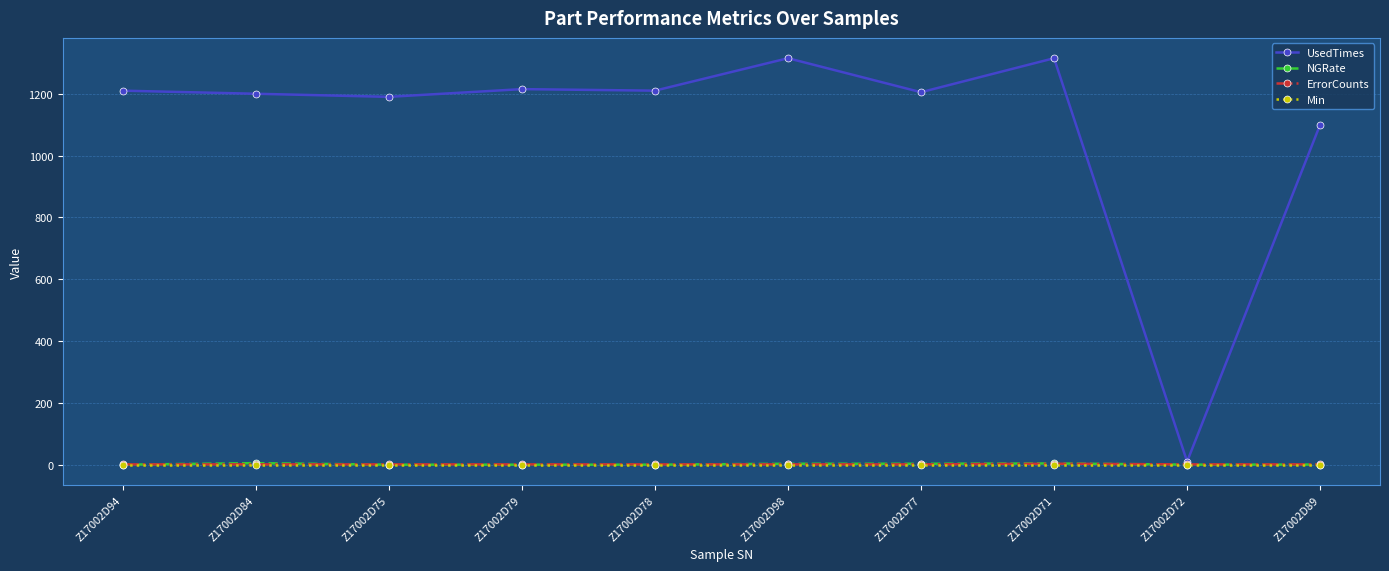

Count the number of data series in this chart.

4